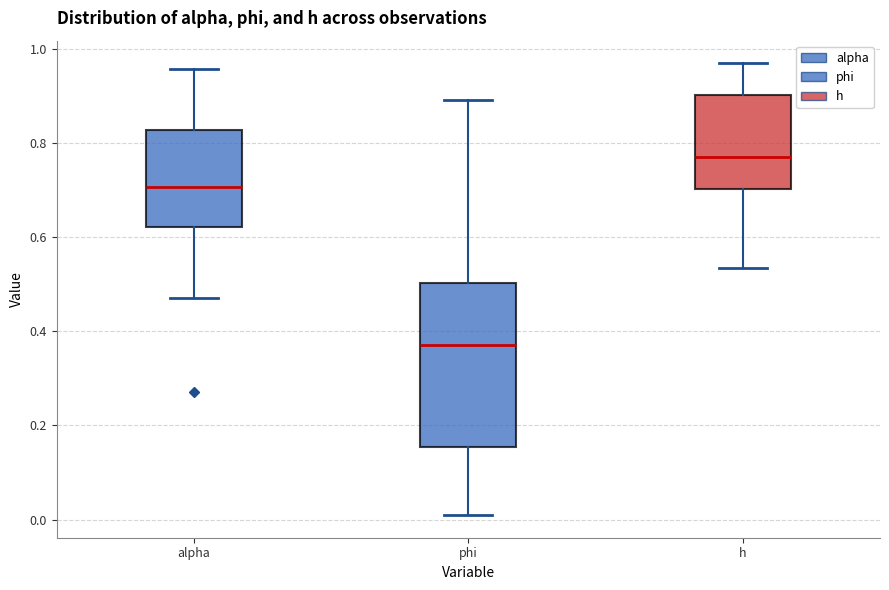

Reading left to right, read every box against the y-axis: the position of its median line, the range the box covers, and the ends of its whiskers. The values are not printed on the chart, so give them approximately, as read against the axis.

alpha: median 0.70, box 0.62 to 0.82, whiskers 0.48 to 0.96
phi: median 0.36, box 0.16 to 0.50, whiskers 0.00 to 0.90
h: median 0.78, box 0.70 to 0.90, whiskers 0.54 to 0.96